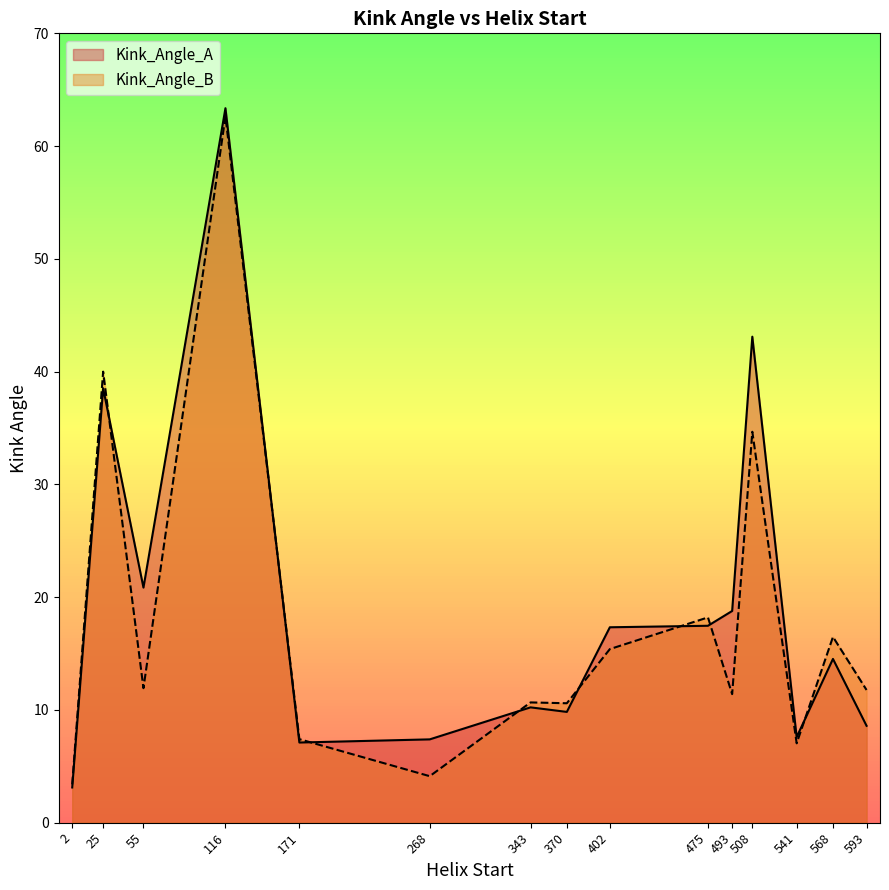

Rank the series at 25 from lowest to highest value.

Kink_Angle_A, Kink_Angle_B